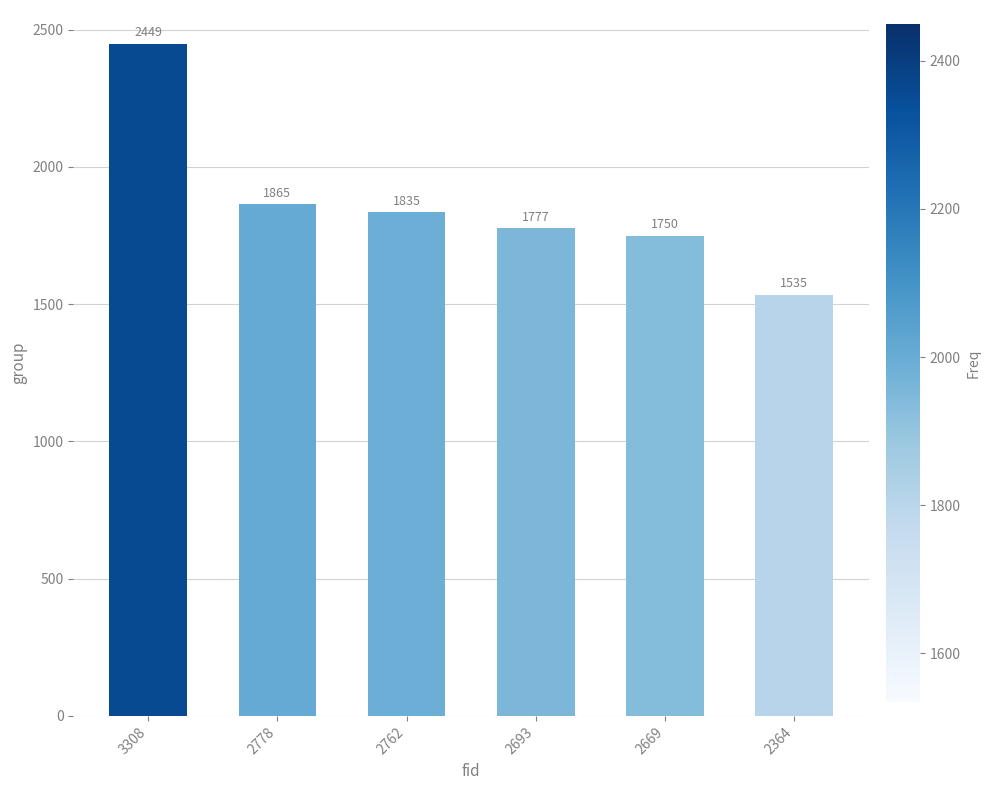

Reading left to right, transcribe all the data shown in this chart.

3308=2449	2778=1865	2762=1835	2693=1777	2669=1750	2364=1535